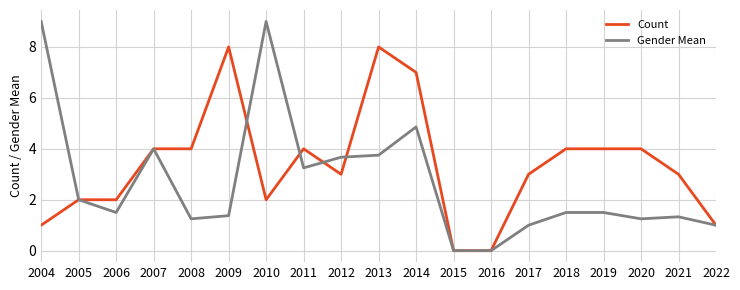

Rank the series by their average value, from lowest to highest.

Gender Mean, Count